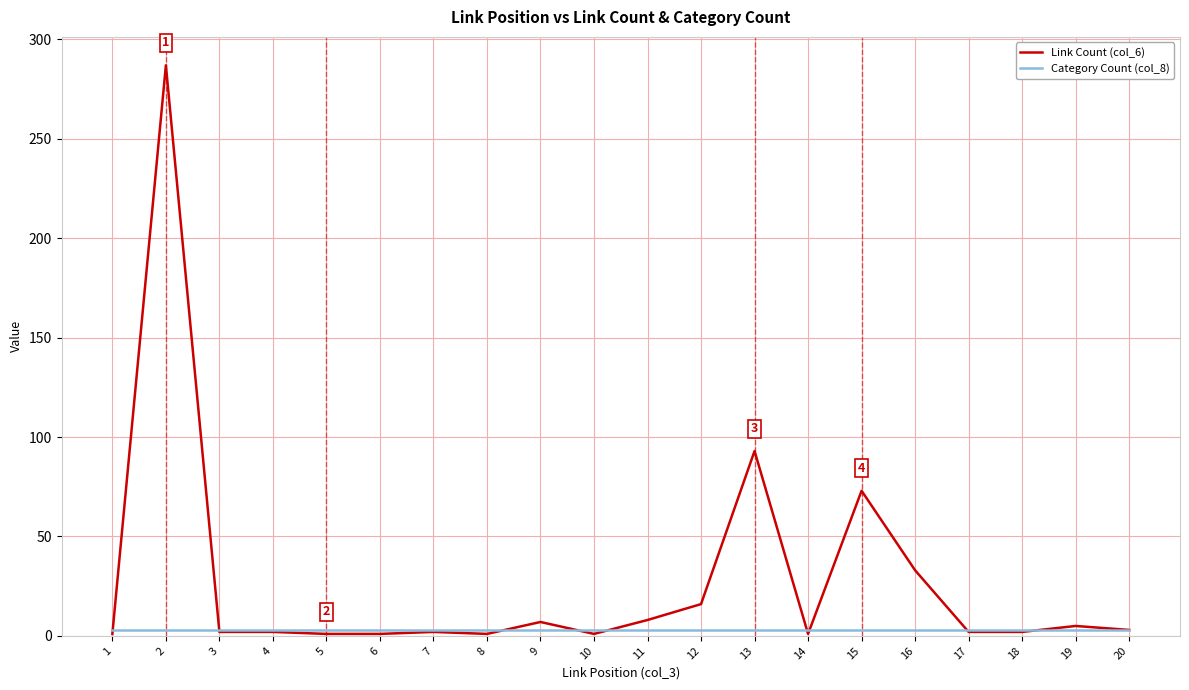

True or false: Link Count (col_6) has a value of 29 at 15.

False